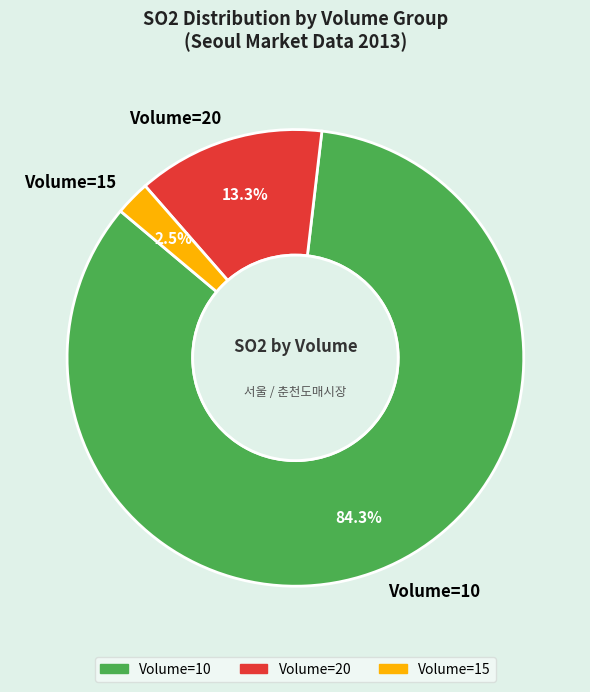

What is the total percentage of Volume=20 and Volume=10?

97.5%